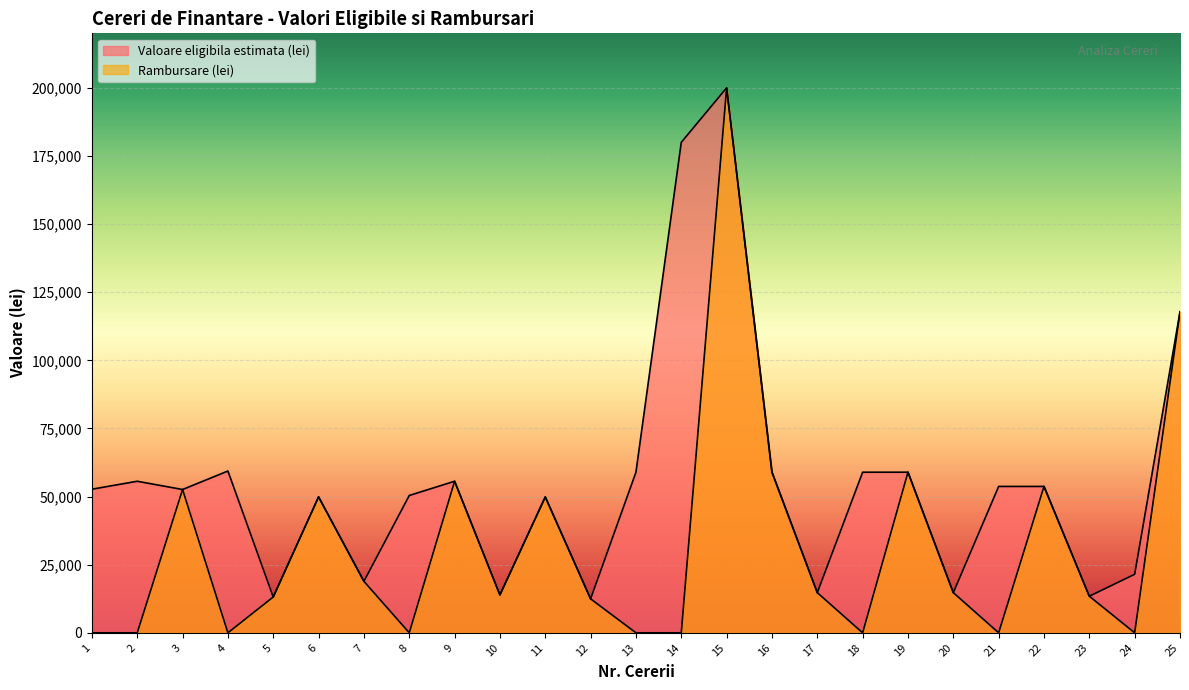

In Rambursare (lei), how many points are higher than both neighbors (excluding endpoints)?

7